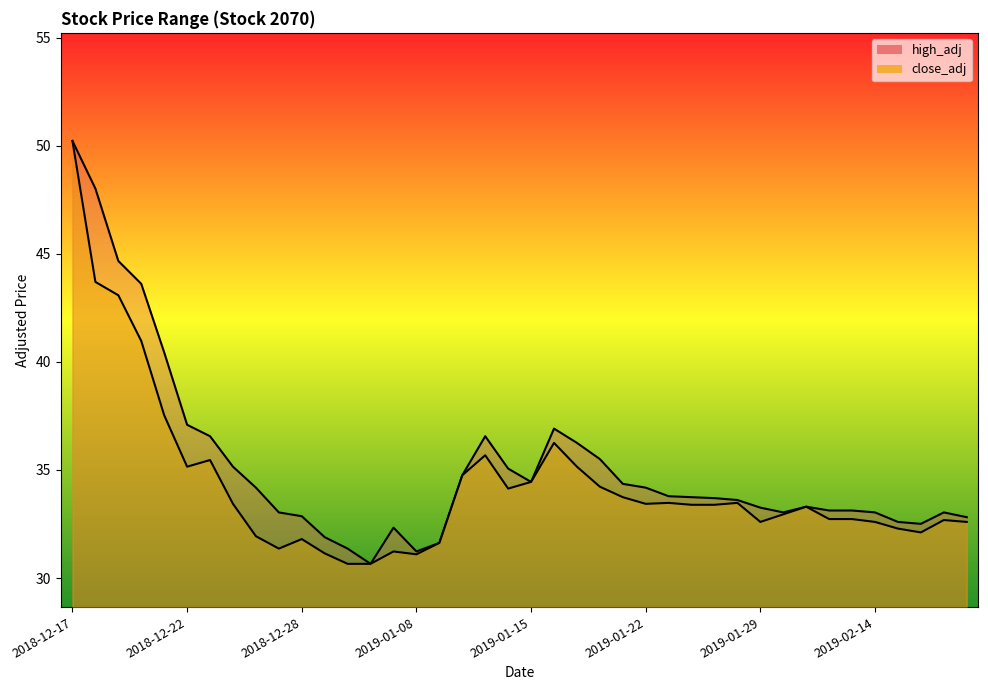

True or false: close_adj and high_adj intersect in this chart.

False